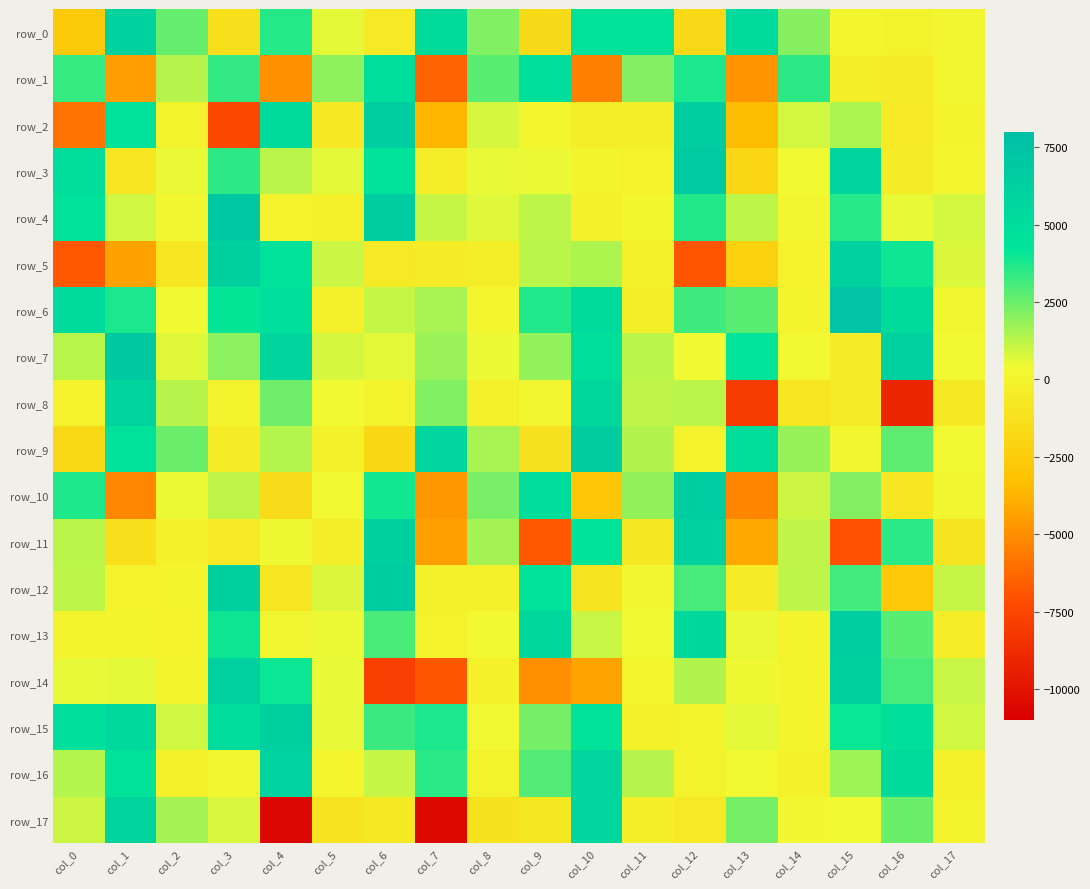

Rank the categories by row_17 value from lowest to highest.

col_4, col_7, col_8, col_5, col_9, col_6, col_12, col_11, col_17, col_14, col_15, col_3, col_0, col_2, col_13, col_16, col_10, col_1